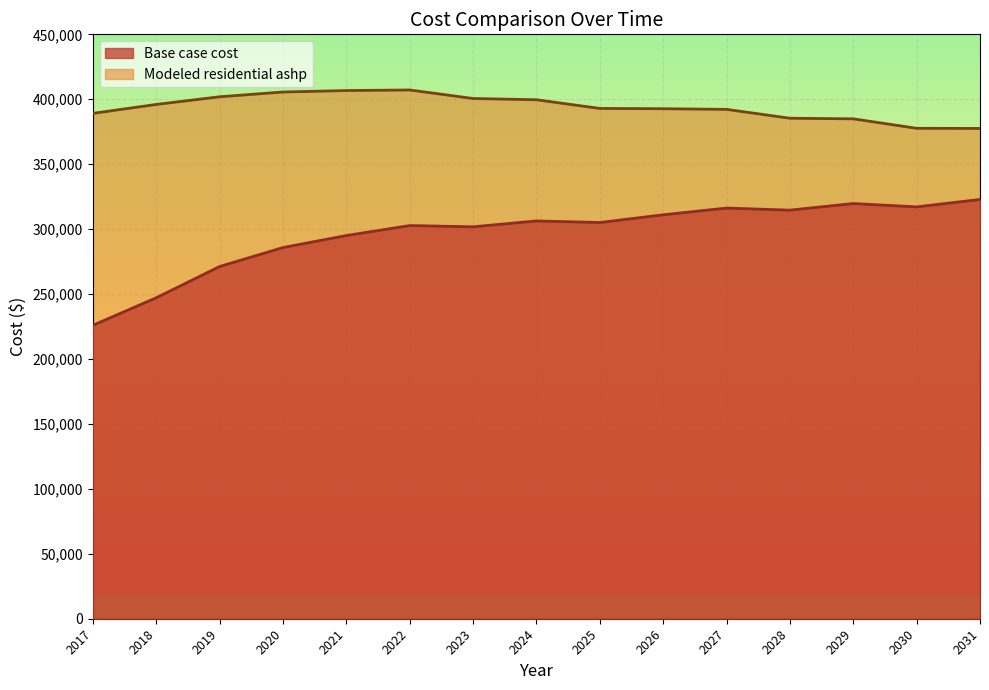

How many values in the Base case cost series exceed 305094?

8